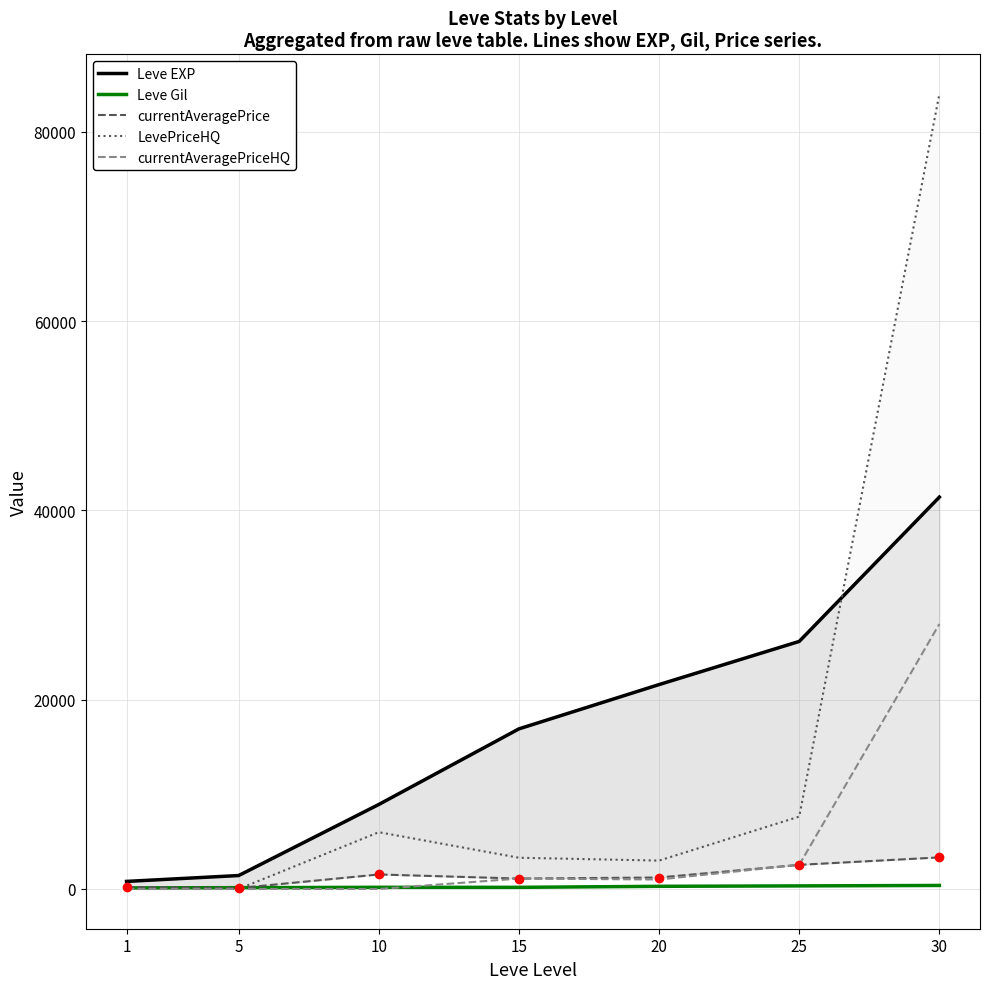

How many values in the currentAveragePriceHQ series exceed 1000?

3